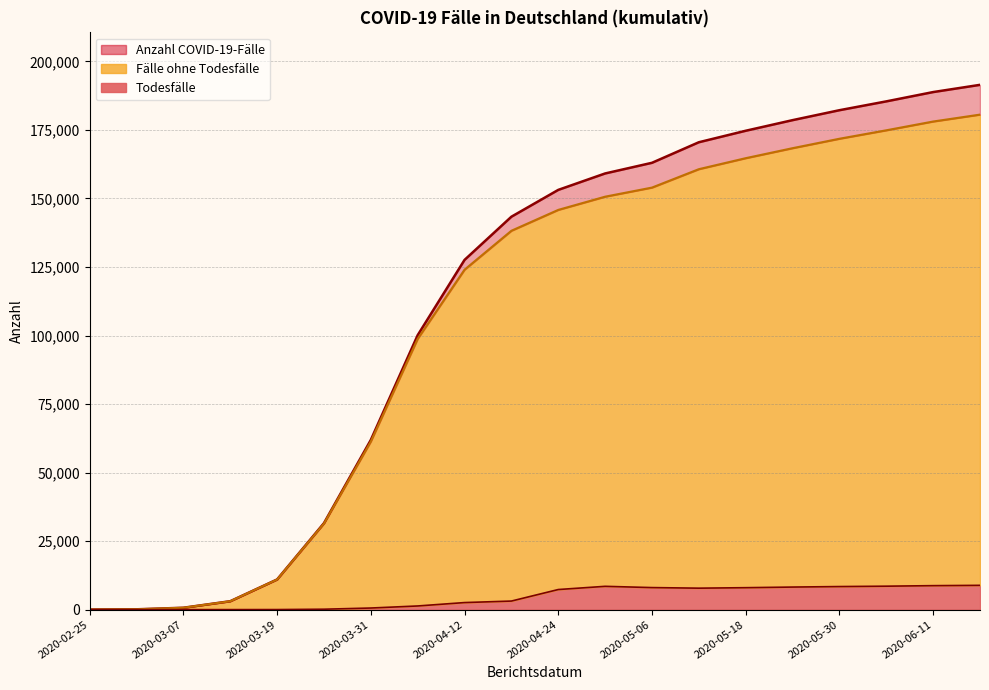

Where does the Todesfälle series first go above 7328?

2020-04-30